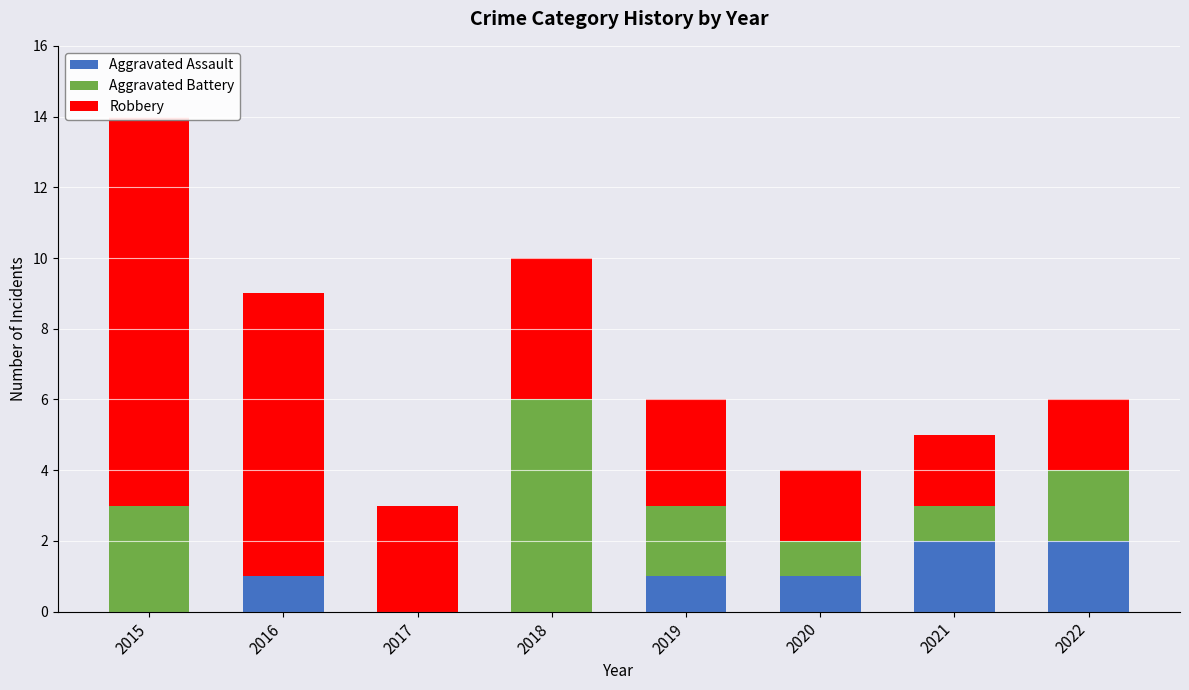

The Aggravated Assault series shows 1 at 2016. True or false?

True